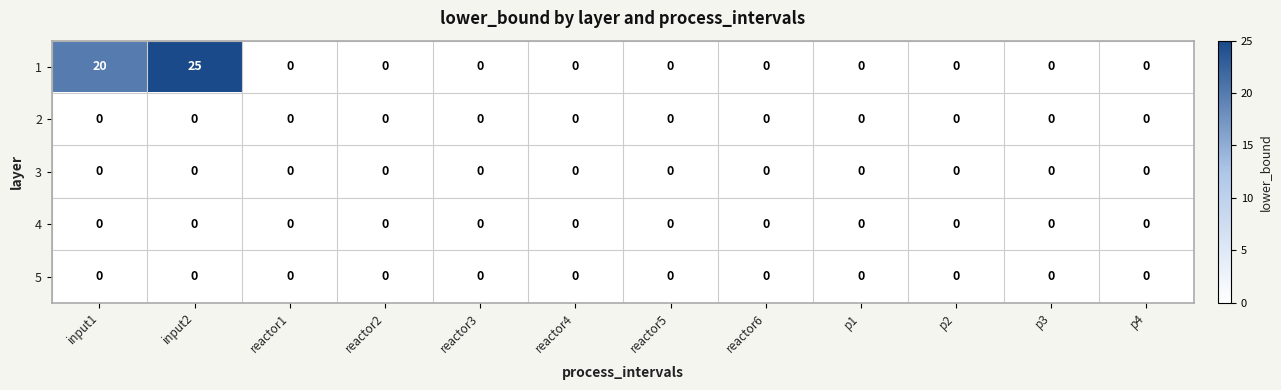

Which series has the largest total across all categories?

1